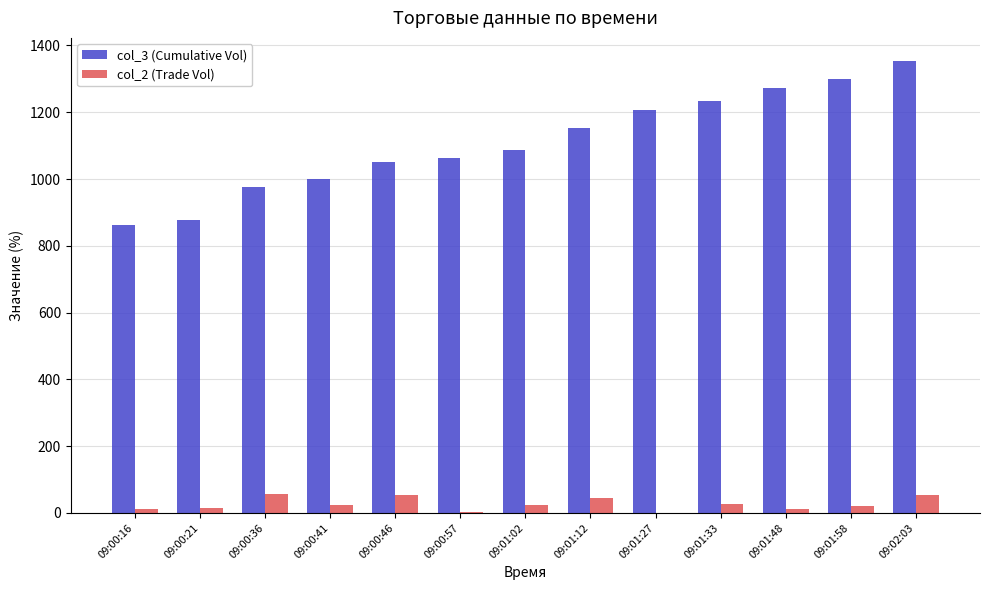

Does the chart contain stacked bars?

No